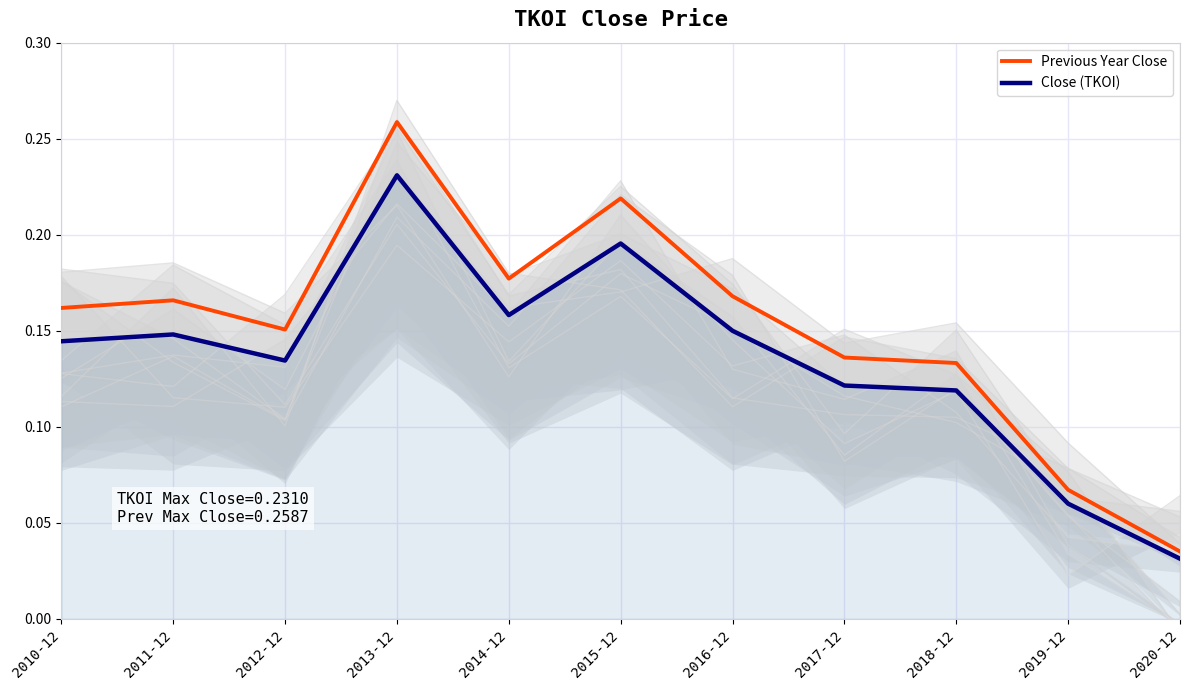

True or false: Close (TKOI) has a value of 0.2 at 2010-12.

False